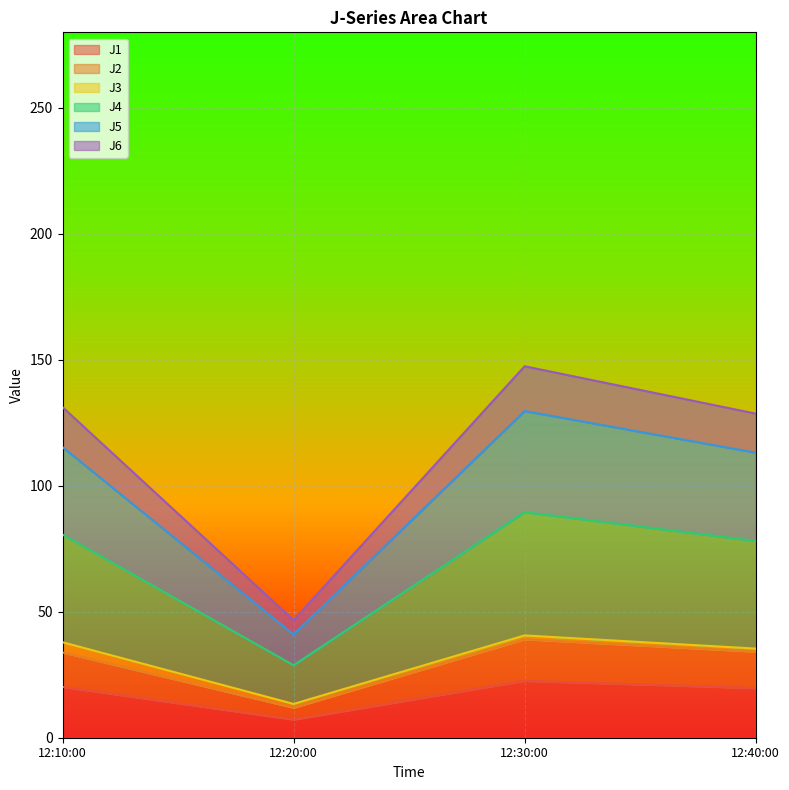

Is it true that J1 equals 32.5 at 12:40:00?

False